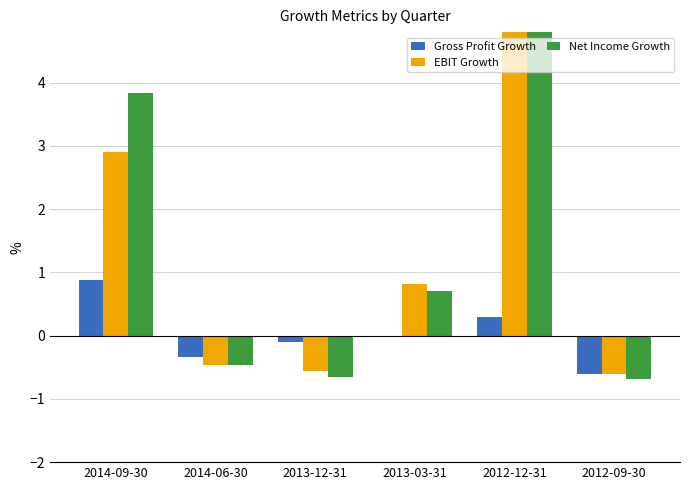

What is the label of the 4th bar from the right?

2013-12-31